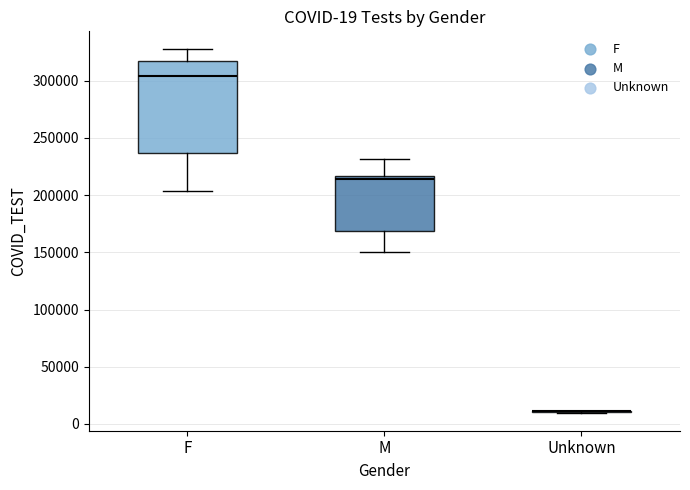

Which box is the tallest, from its lower edge to its upper edge?

F